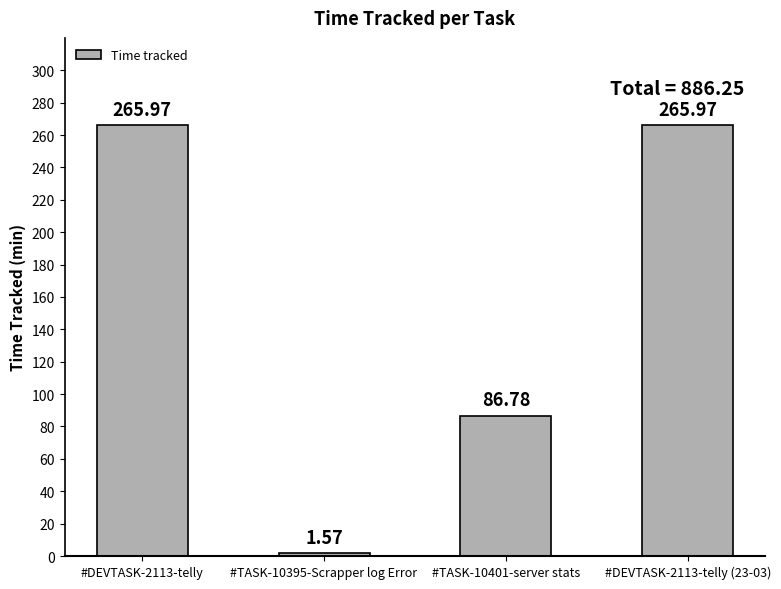

True or false: the data shows 22.4 at #TASK-10401-server stats.

False